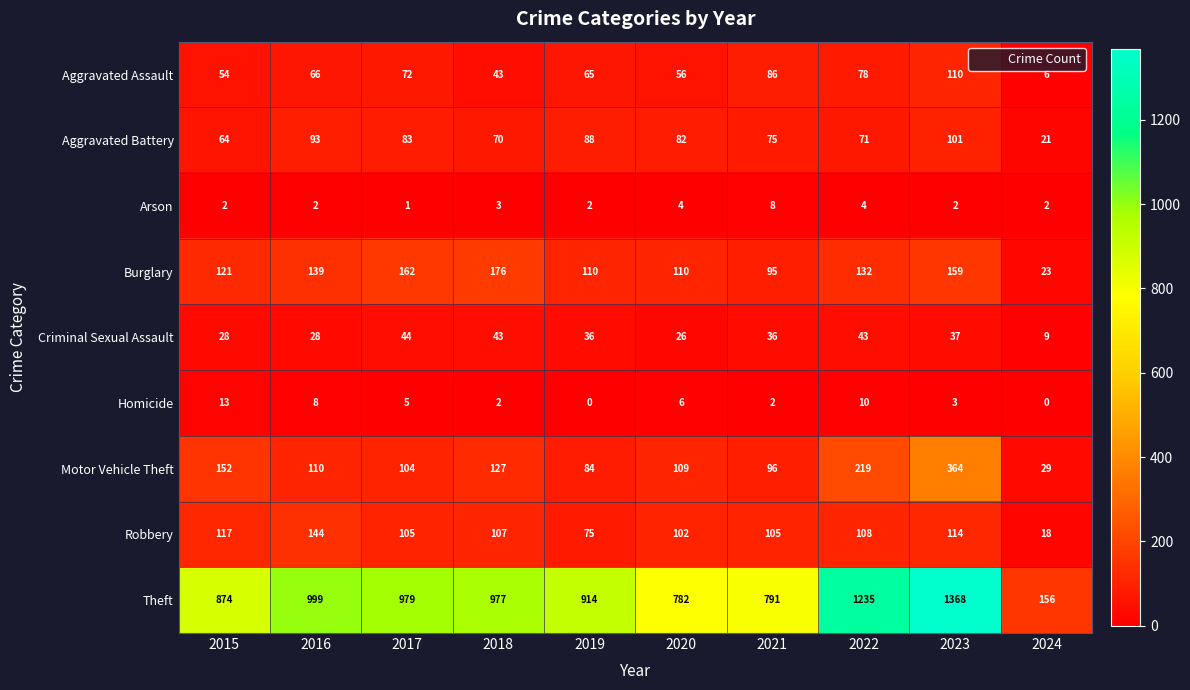

The value of Burglary at 2018 is 176. True or false?

True